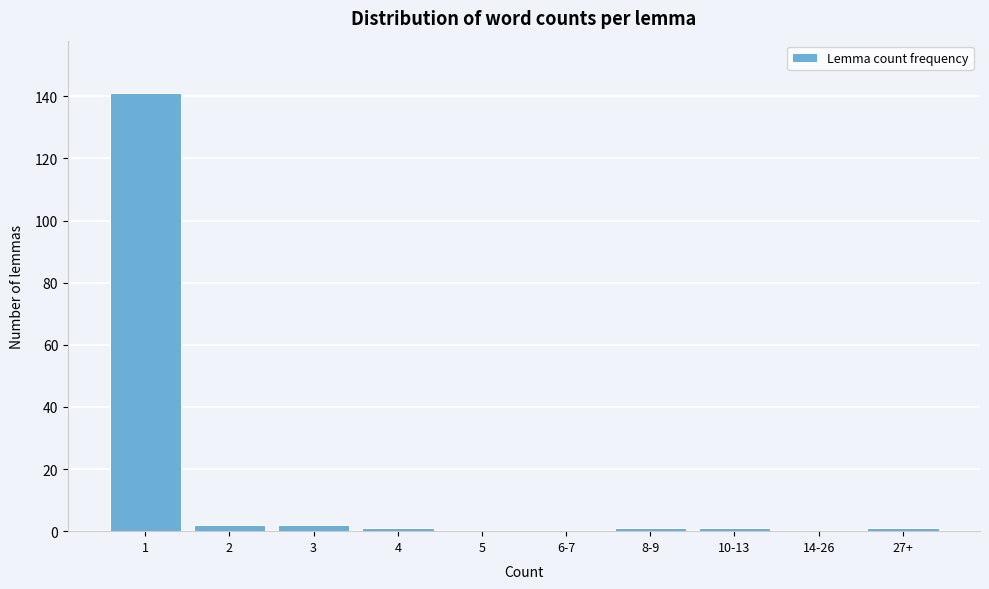

Reading right to left, list all the values displayed in this chart.

27+=1	14-26=0	10-13=1	8-9=1	6-7=0	5=0	4=1	3=2	2=2	1=141